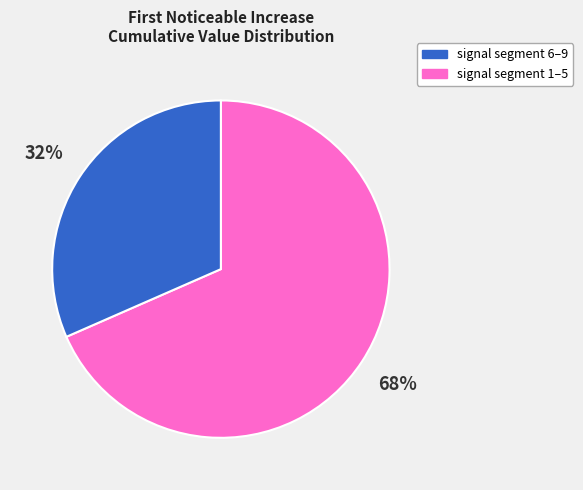

Is there a majority slice in this chart?

Yes